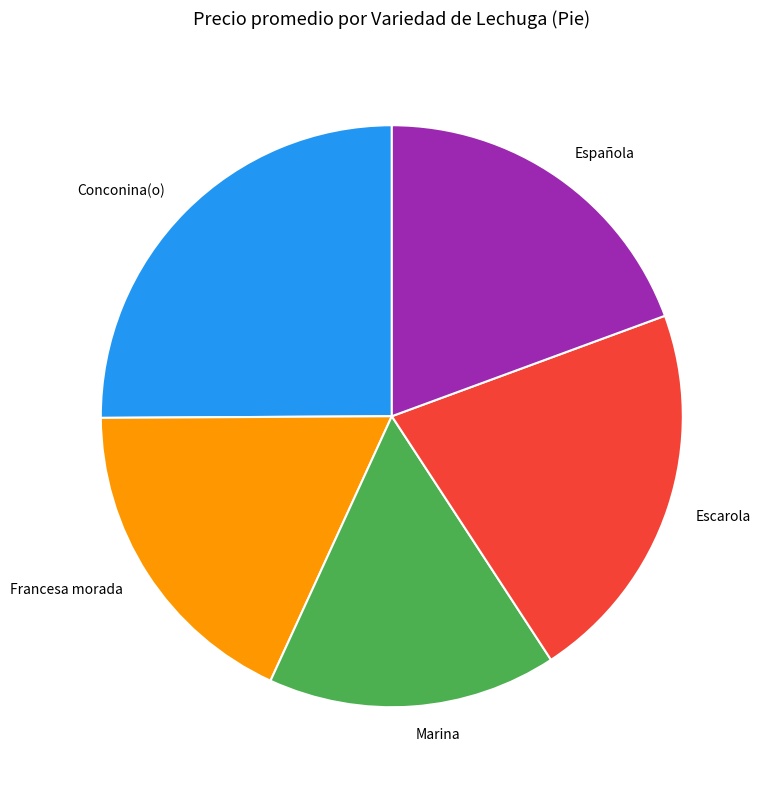

Combined, do Española and Conconina(o) account for over 50%?

No